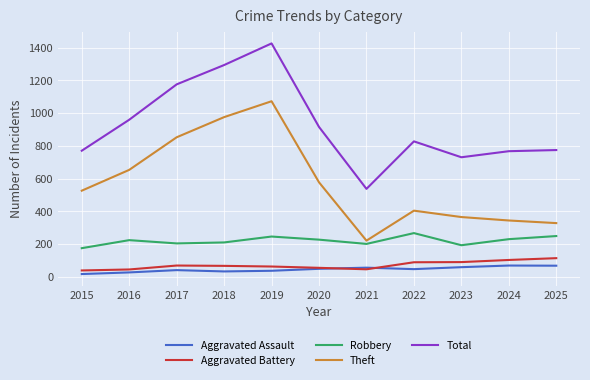

Which series has the largest total across all categories?

Total